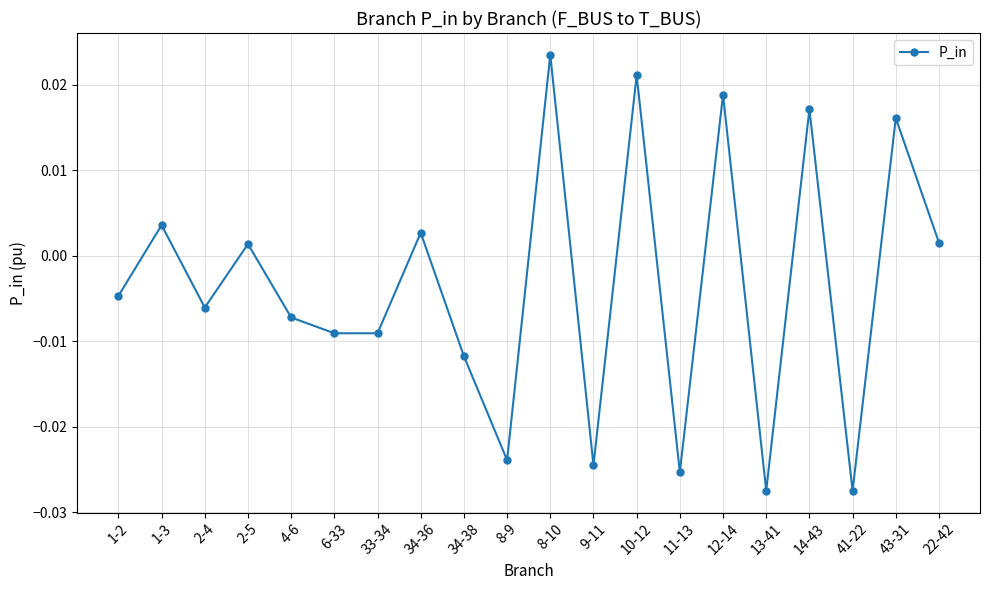

True or false: there are more than 1 points higher than both neighbors.

True